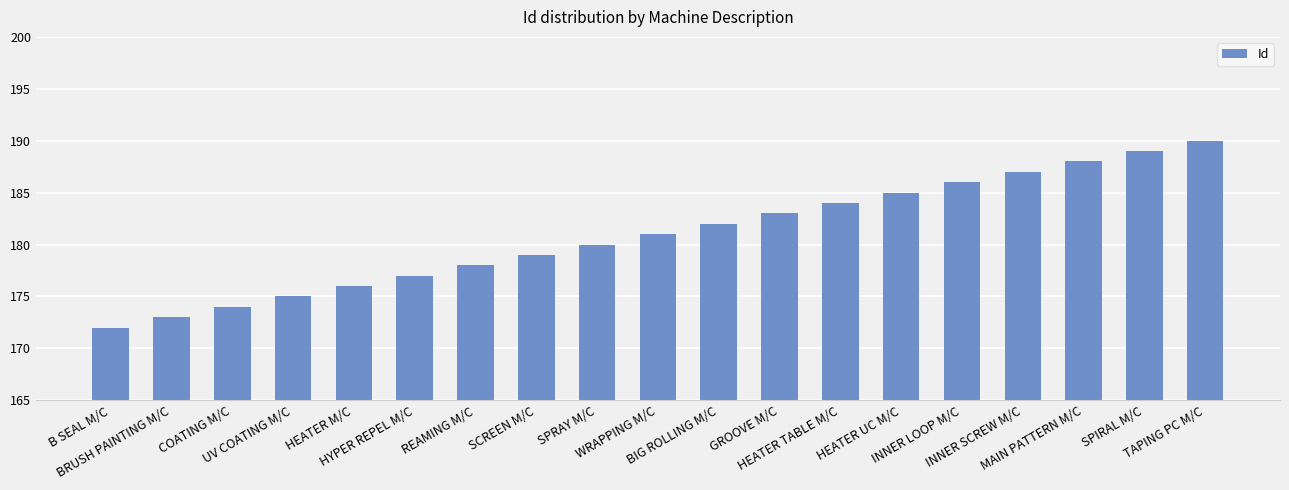

How many data points does each series have?

19